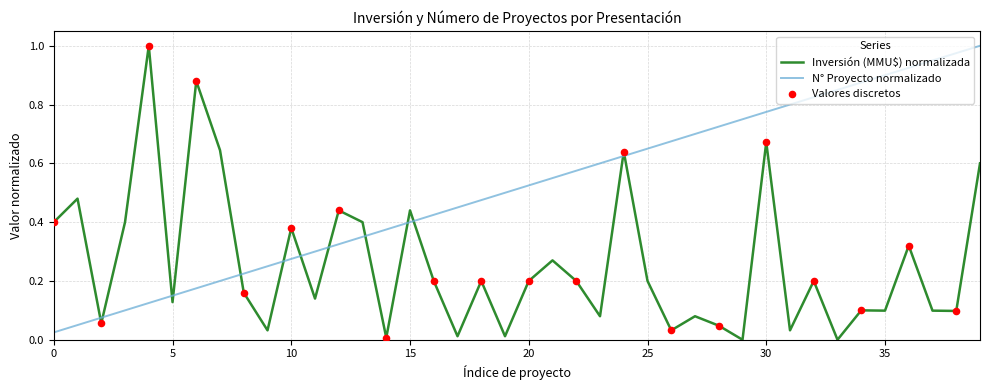

Which series has the largest total across all categories?

N° Proyecto normalizado